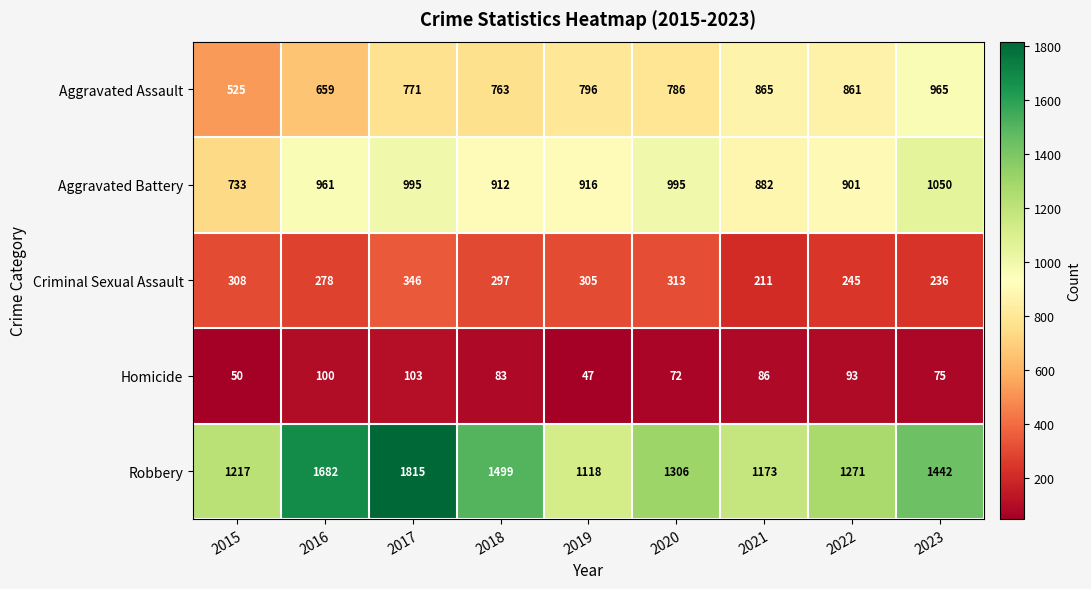

Rank the series by their maximum value, from highest to lowest.

Robbery, Aggravated Battery, Aggravated Assault, Criminal Sexual Assault, Homicide